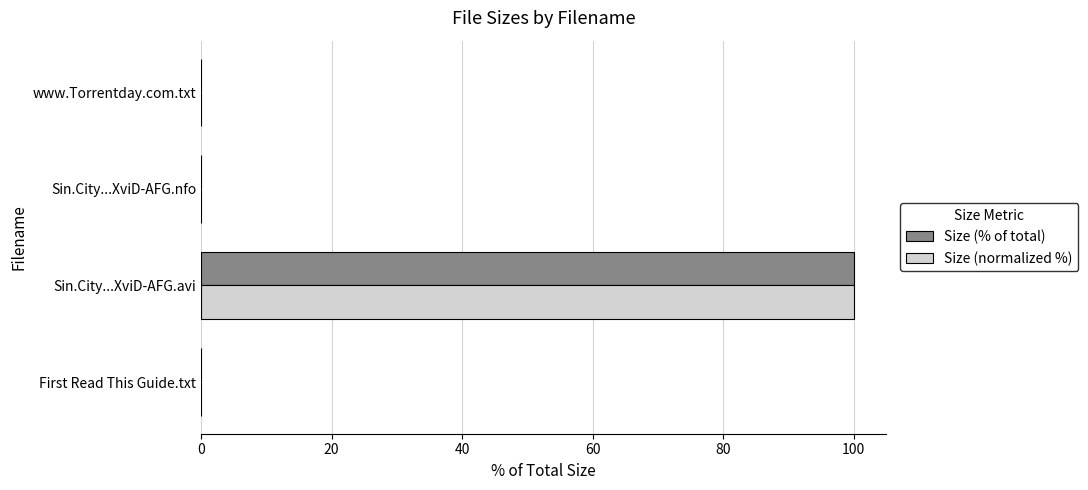

Which series has the widest spread of values?

Size (normalized %)